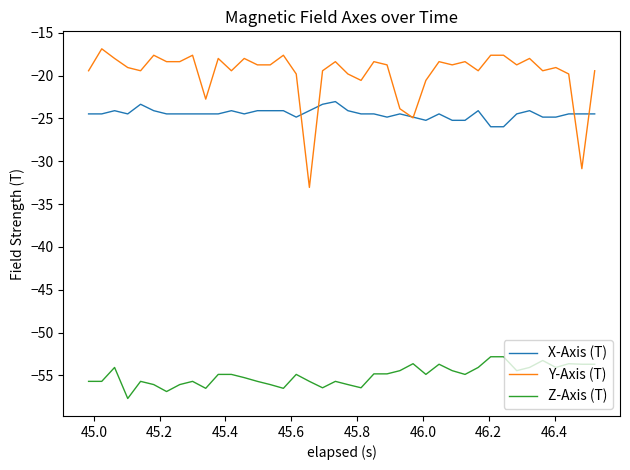

True or false: Z-Axis (T) and Y-Axis (T) cross at least once.

False